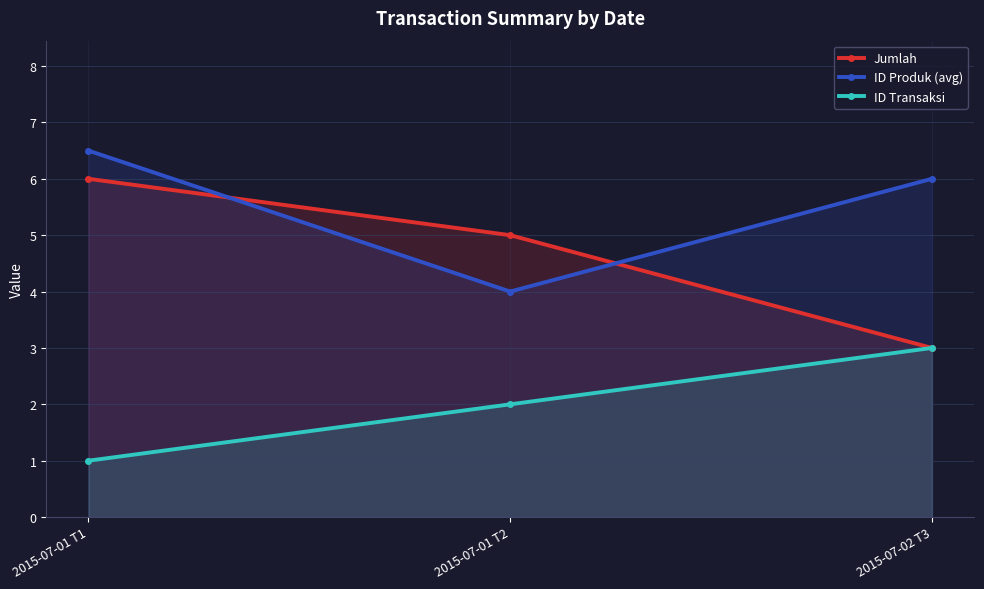

At which category is the sum across all series the highest?

2015-07-01 T1